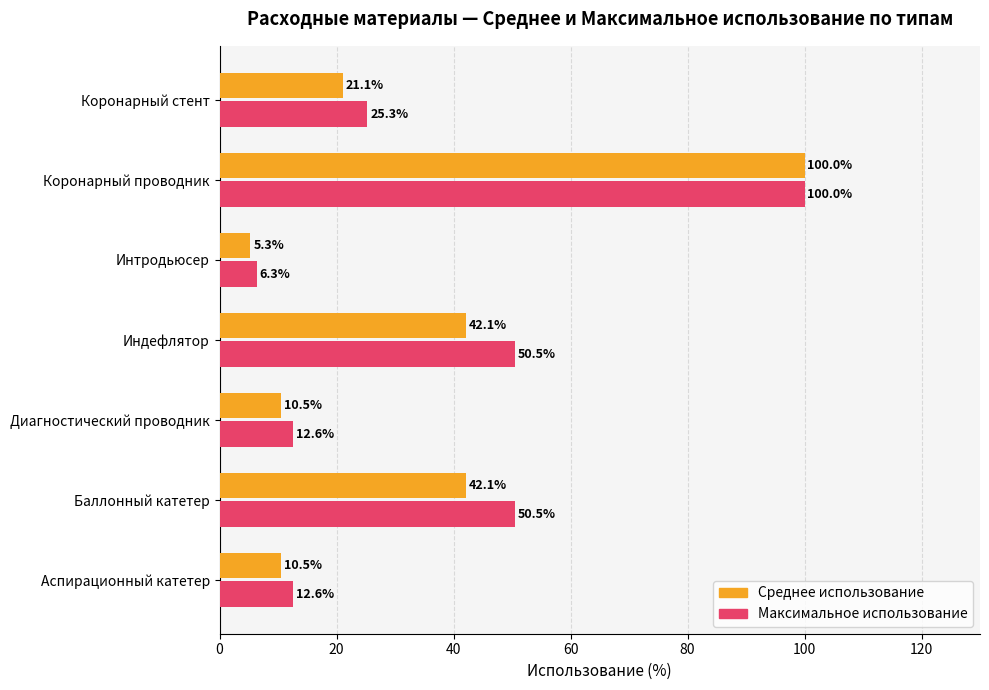

Count the number of data series in this chart.

2